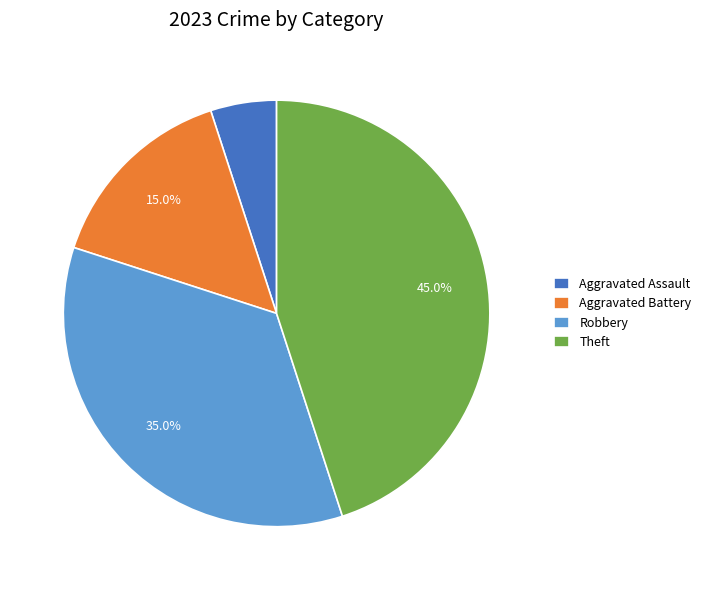

To the nearest percent, what is the average slice percentage?

25%